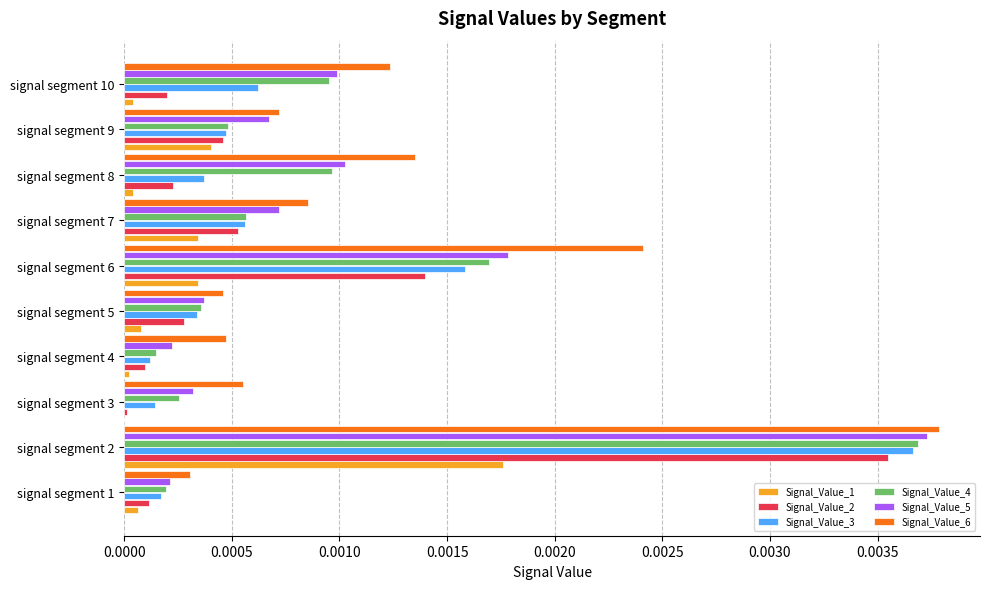

Which category has the highest value across all series?

signal segment 2